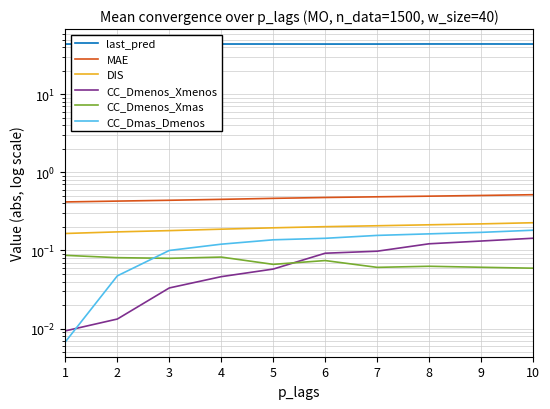

What is the sum of all DIS values?

2.0